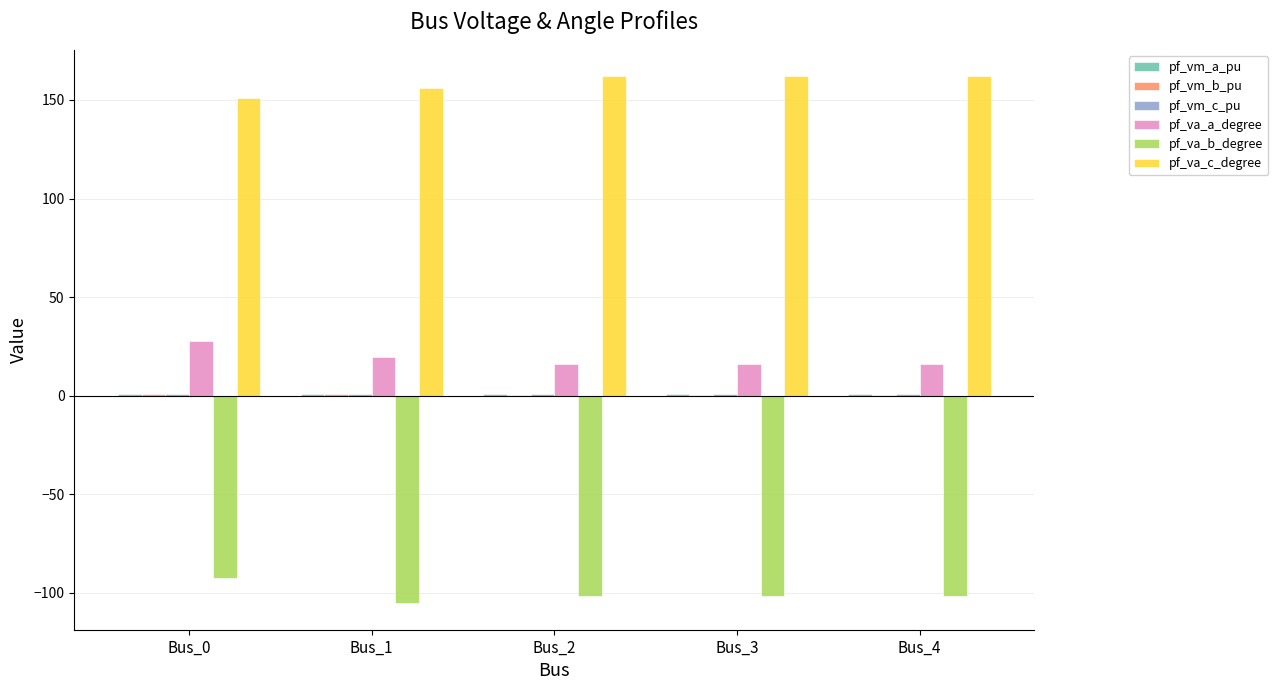

The value of pf_va_b_degree at Bus_3 is -101.7. True or false?

True